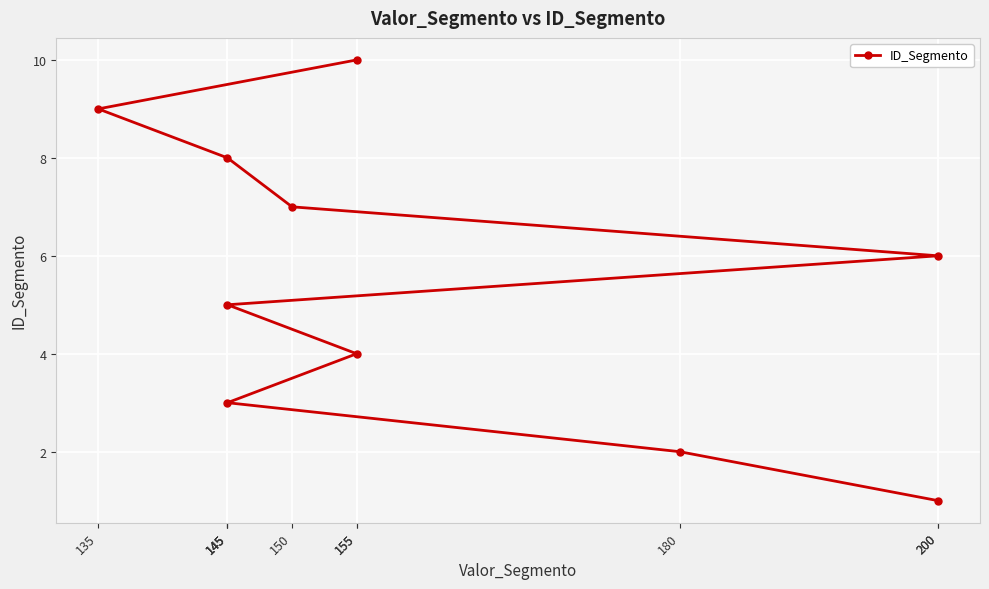

Reading right to left, list all the values displayed in this chart.

155=10	135=9	145=8	150=7	200=6	145=5	155=4	145=3	180=2	200=1